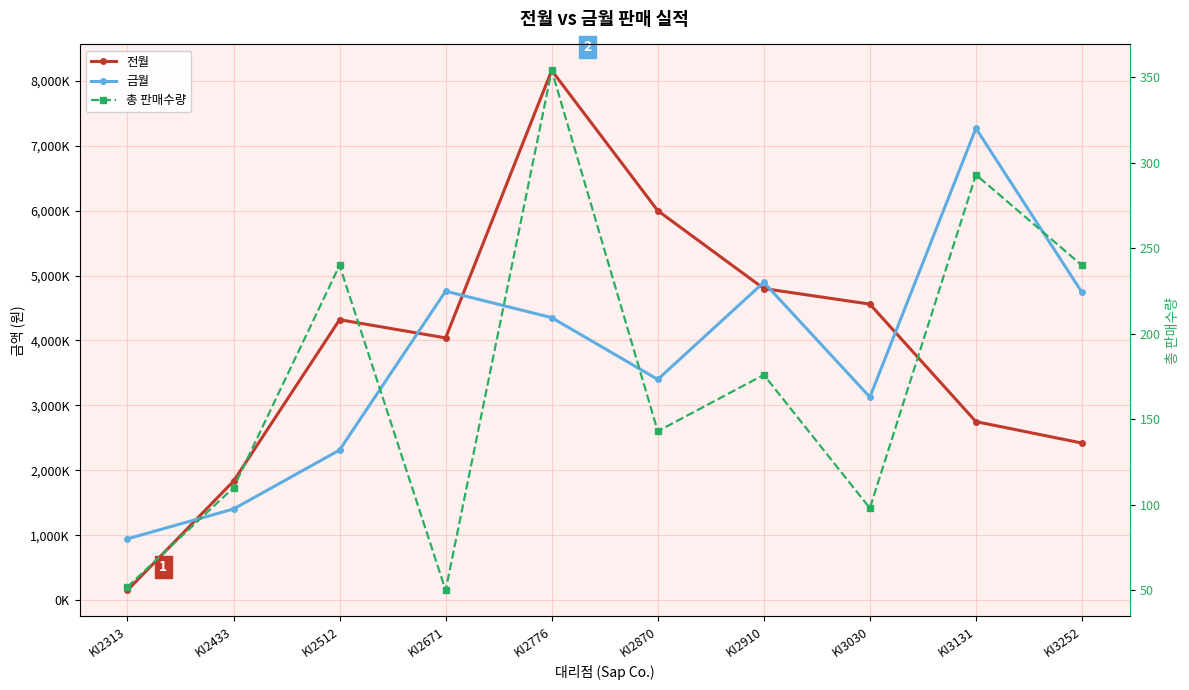

What value does the 금월 series have at KI2512, to the nearest 100?

2312000